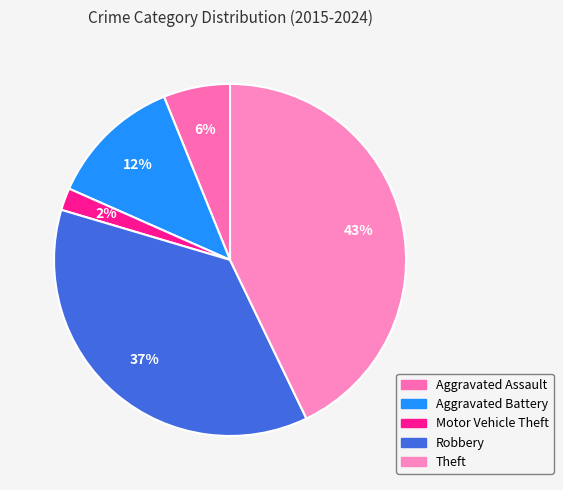

Count the number of slices in the pie.

5